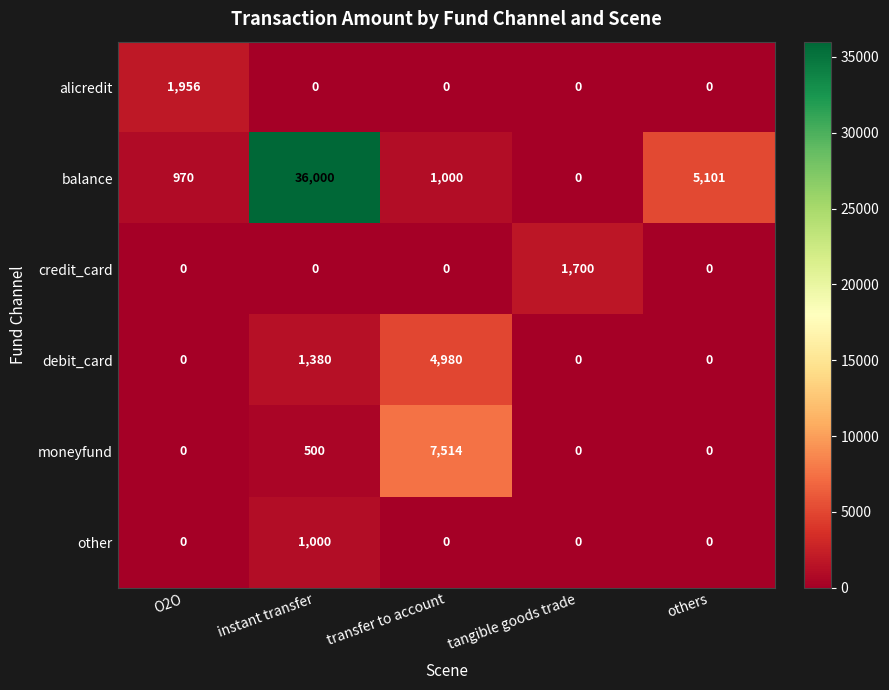

How many data points in debit_card are above 0?

2